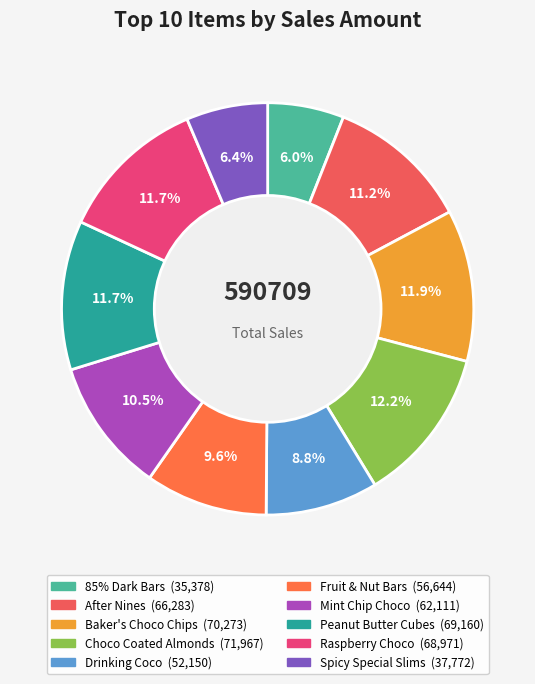

Combined, what portion of the pie is After Nines and Mint Chip Choco?

21.7%